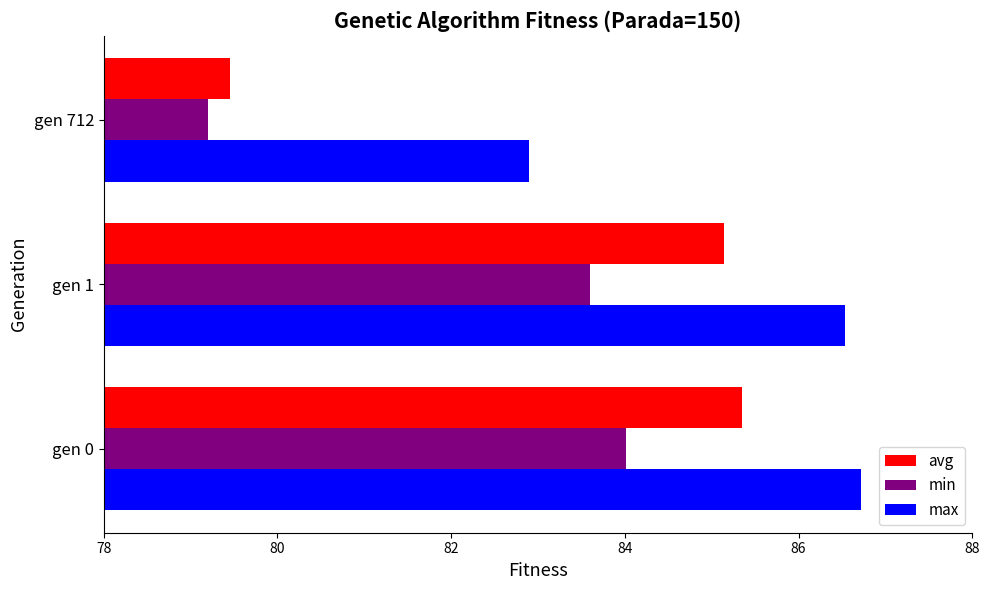

At how many categories does at least one series exceed 81?

3